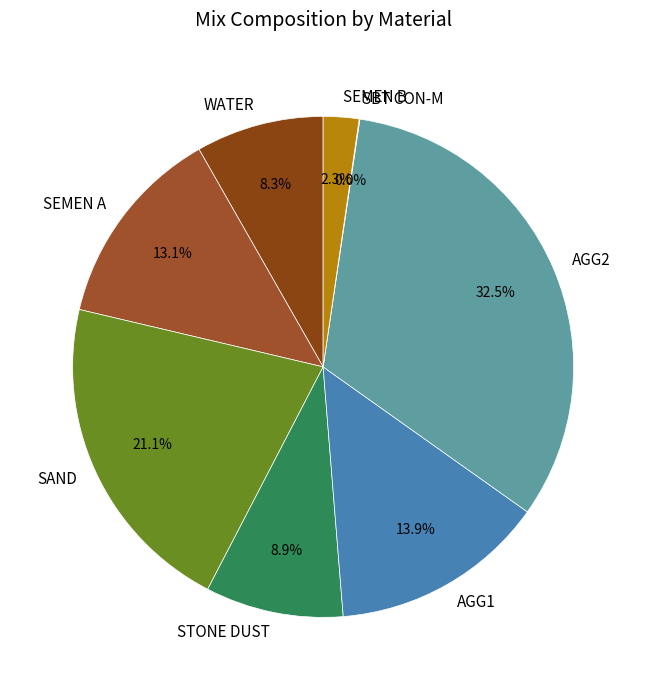

To the nearest percent, what is the difference between the largest and smallest slice percentages?

32%